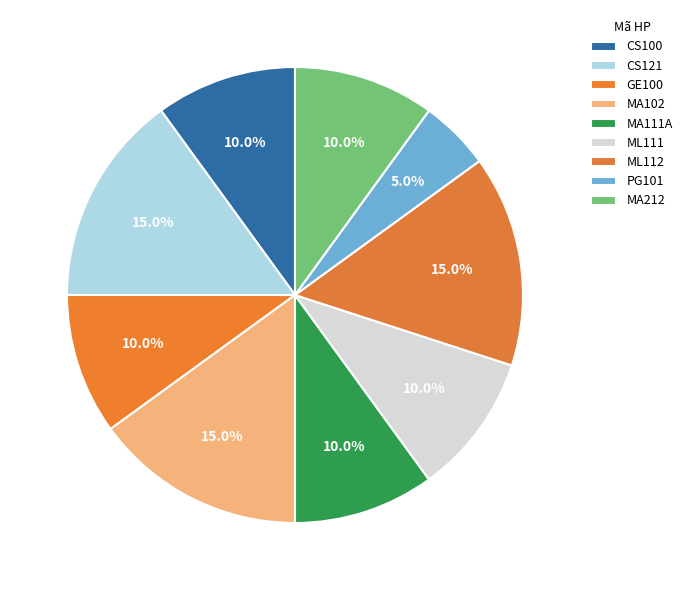

To the nearest percent, what percentage of the pie is MA111A?

10%